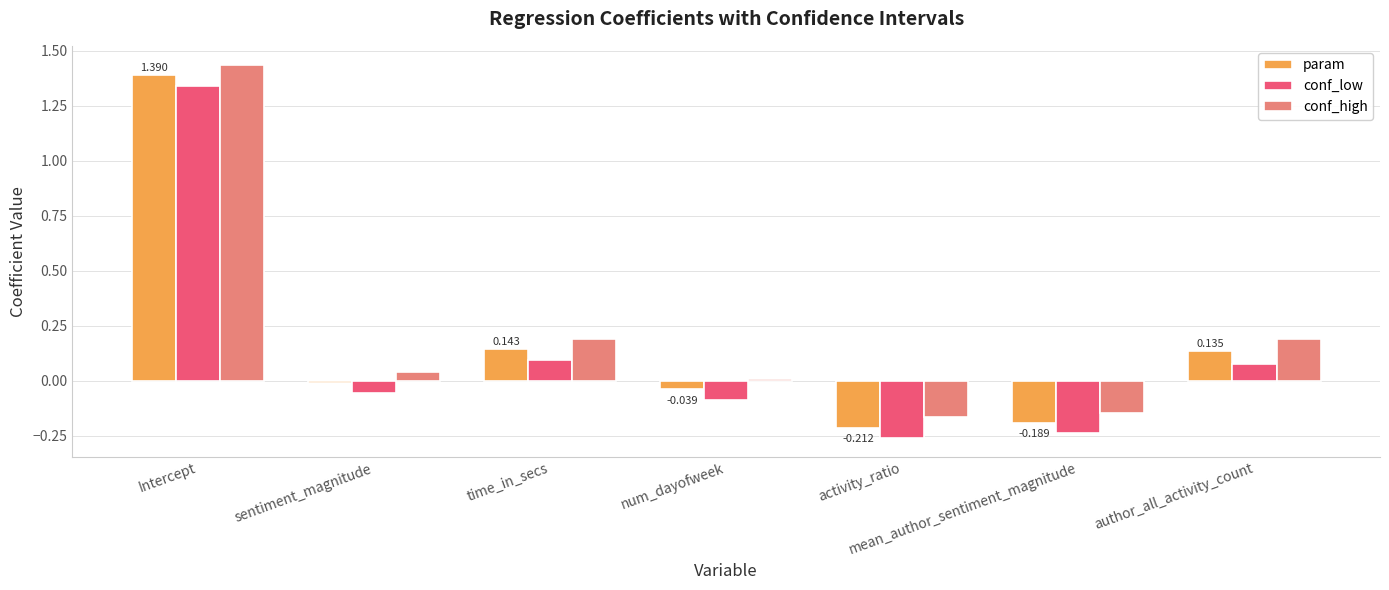

At which category is the sum across all series the highest?

Intercept